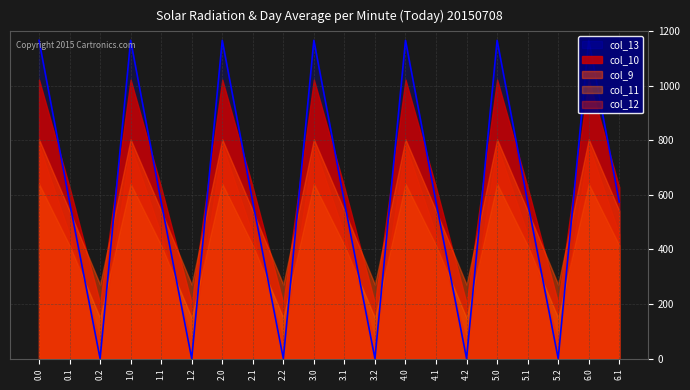

Is it true that col_11 equals 135.8 at 5.0?

False